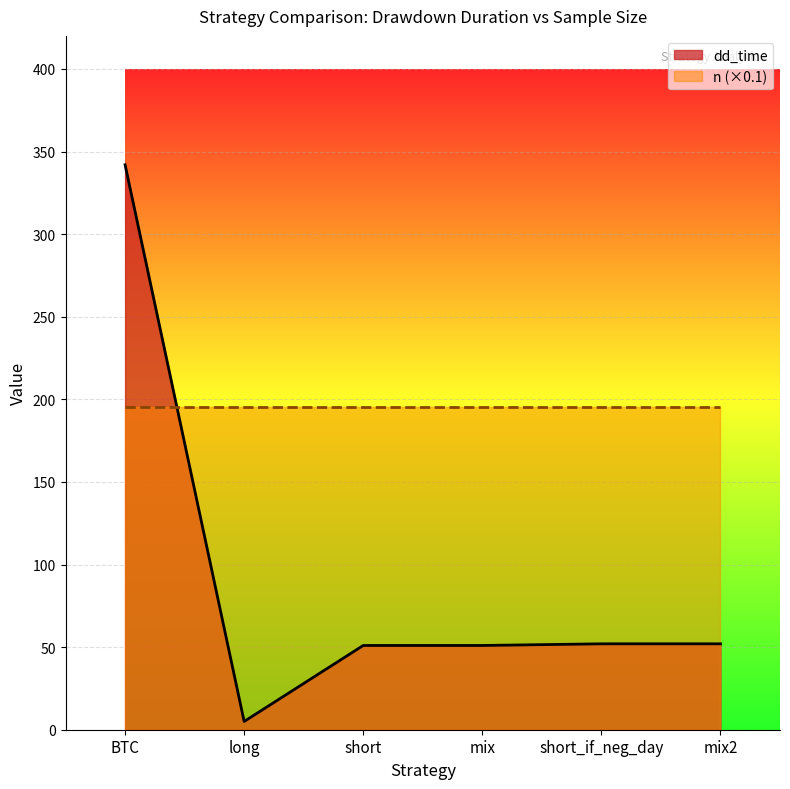

Rank the categories by value from highest to lowest.

BTC, short_if_neg_day, mix2, short, mix, long